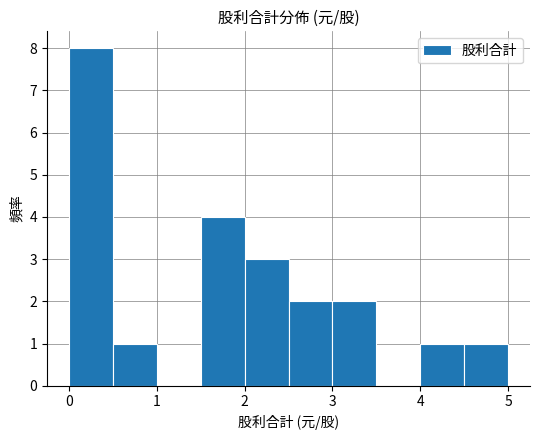

Over which range of the x-axis is the bar tallest?

0.0 to 0.5